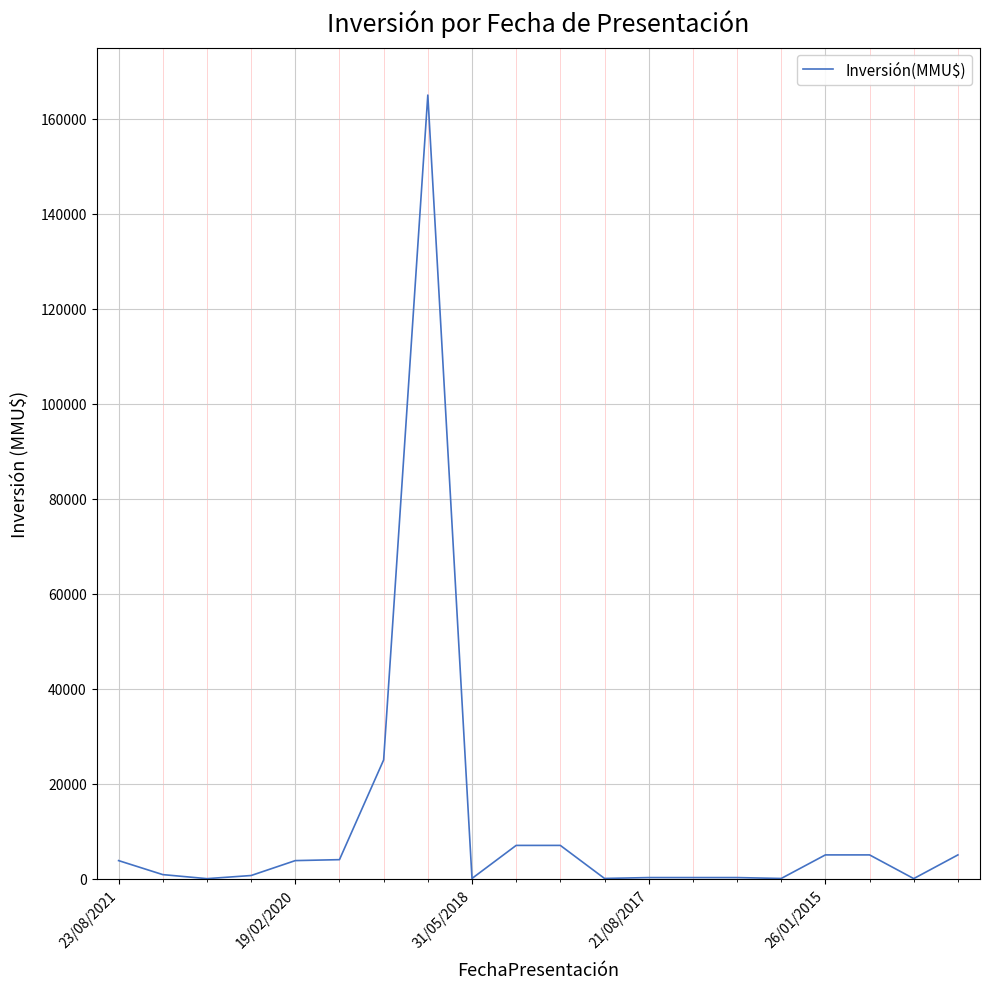

What is the difference between the maximum and minimum values?

165000